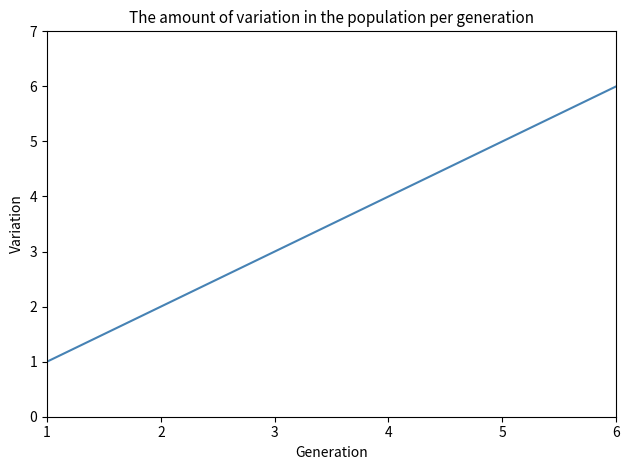

What is the difference between the values at 5 and 4?

1